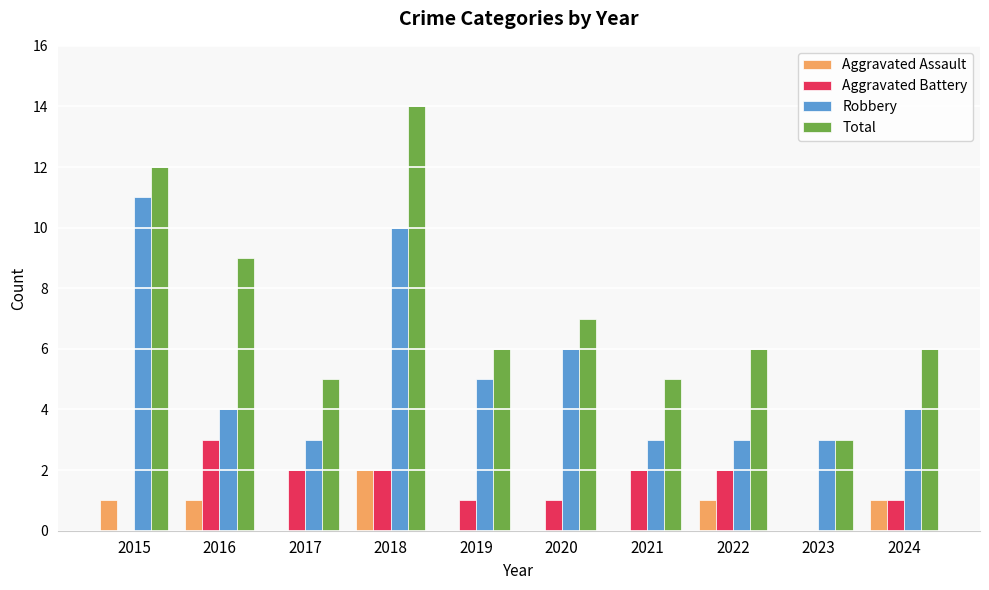

What is the sum of all Aggravated Battery values?

14